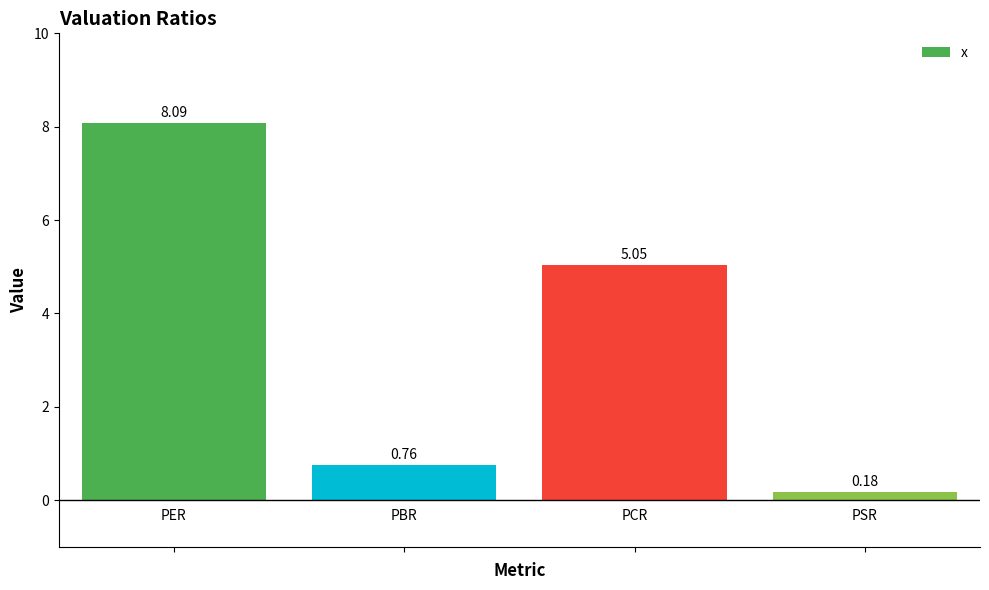

What is the sum of all values?

14.1